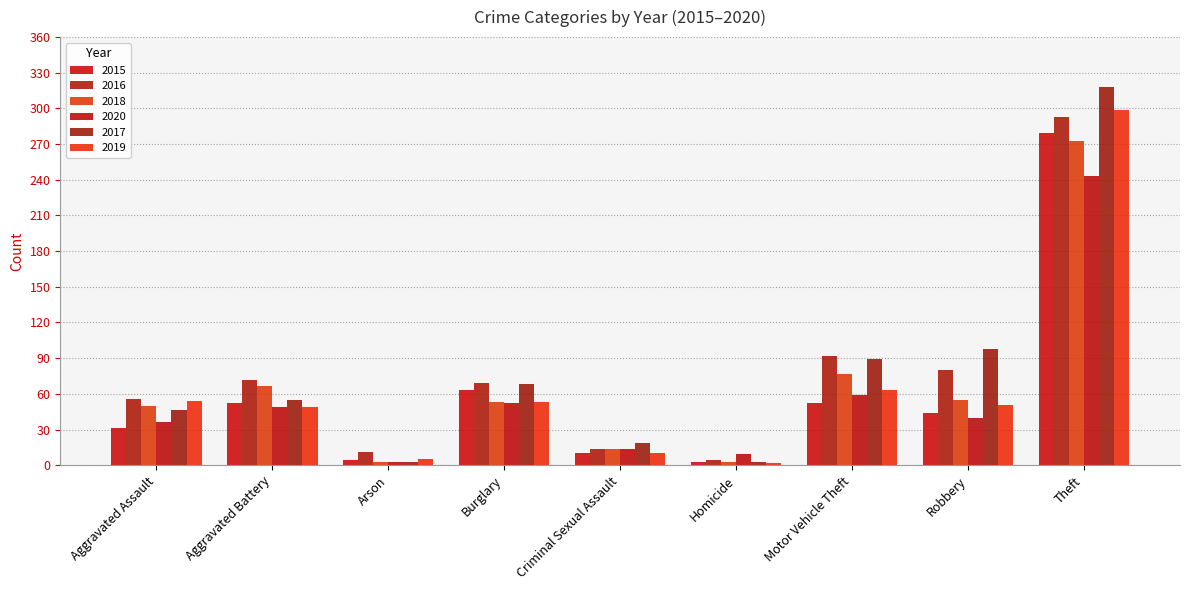

How many values in the 2017 series are below 55?

4